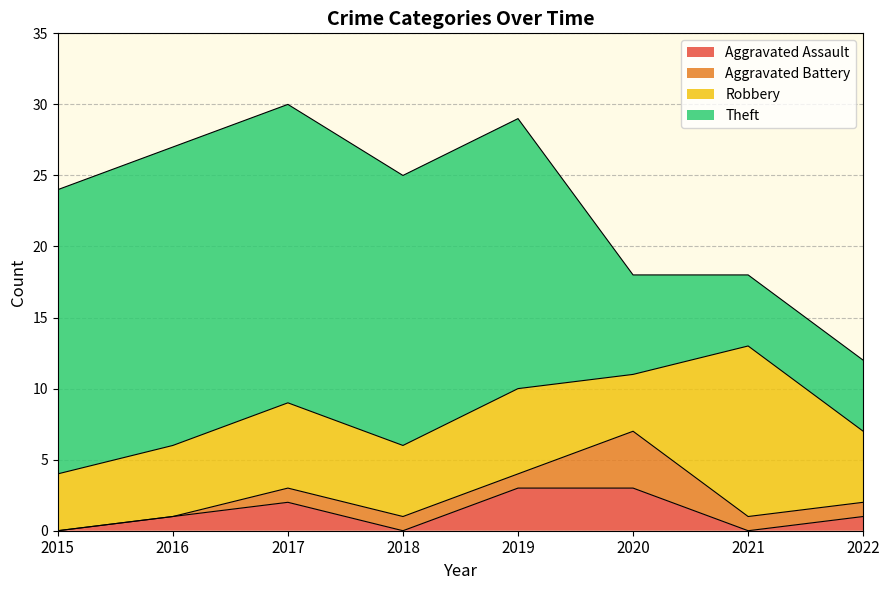

What value does the Aggravated Battery series have at 2017?

1